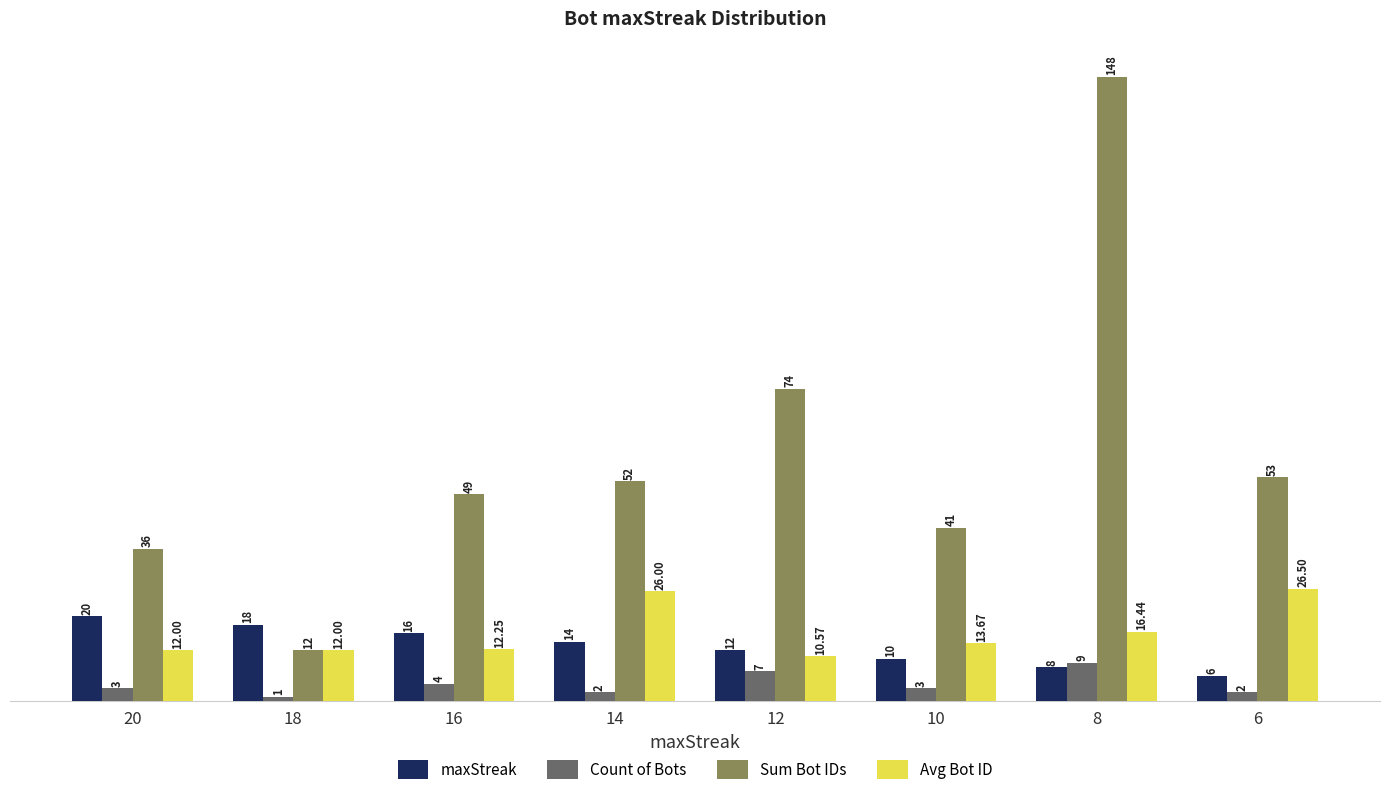

Rank the series at 10 from highest to lowest value.

Sum Bot IDs, Avg Bot ID, maxStreak, Count of Bots